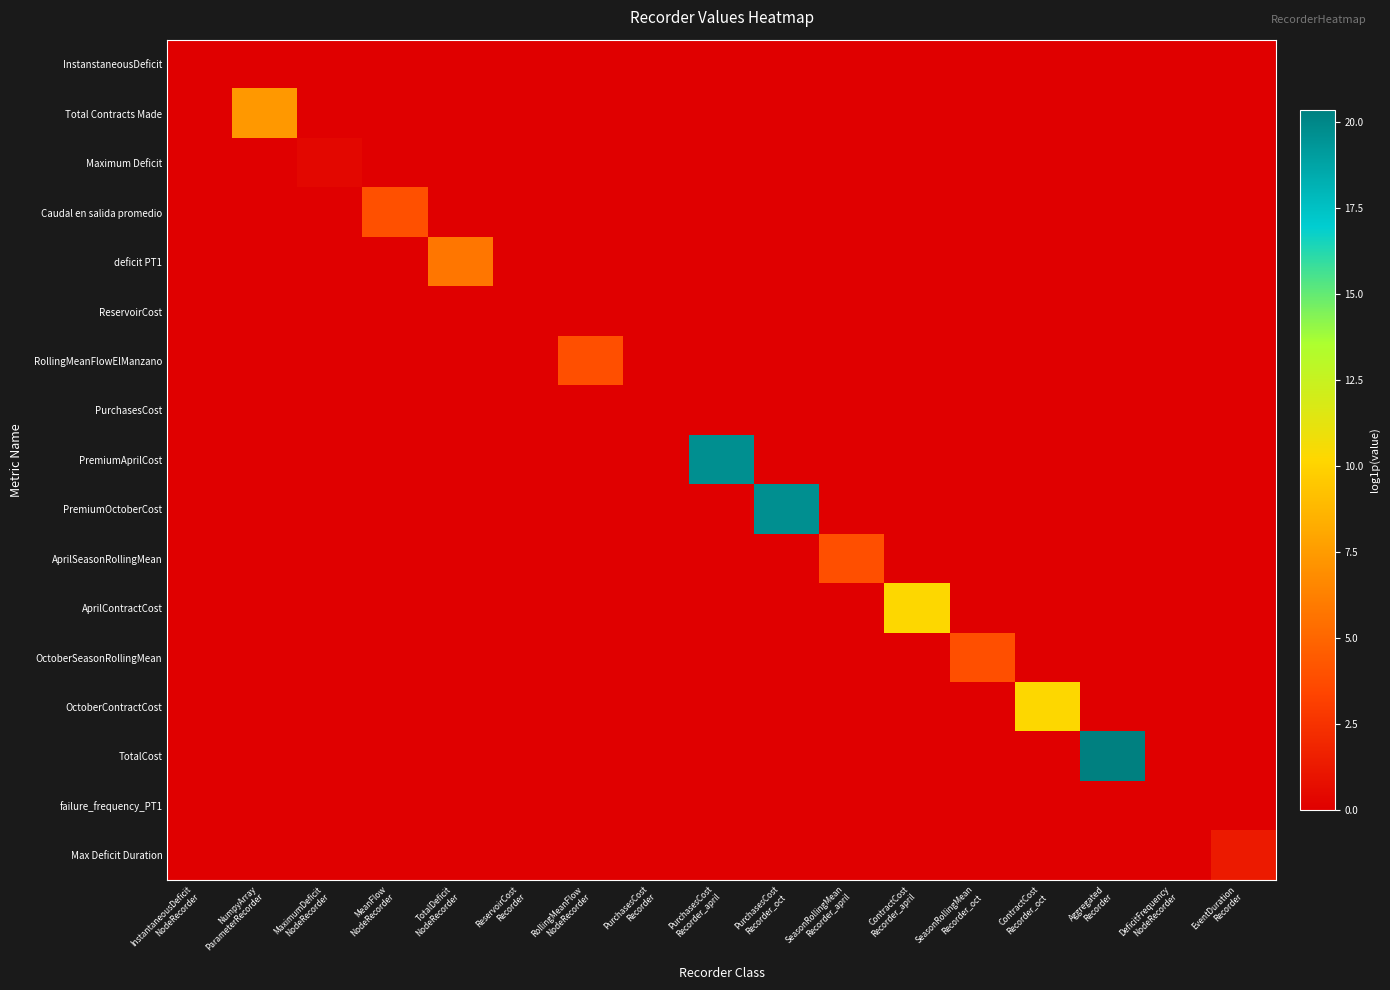

At how many categories does at least one series exceed 20?

1